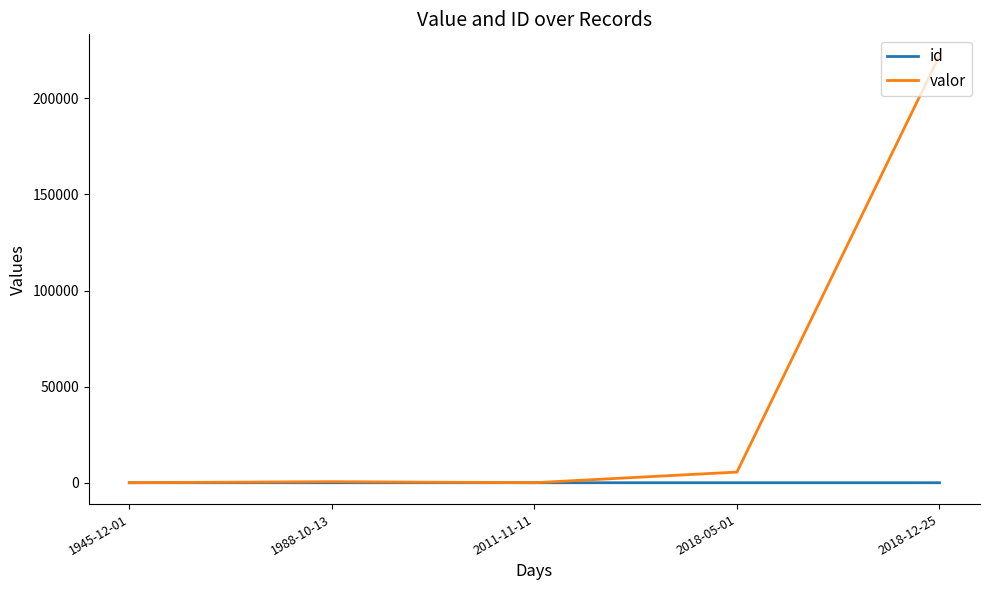

Where is valor nearest to the value 111111?

2018-05-01